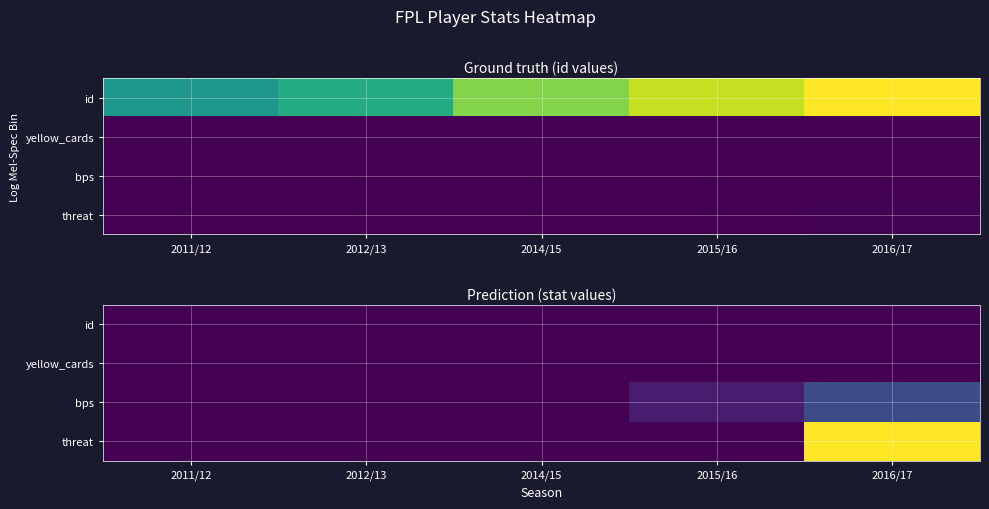

List the labels in order of id value, smallest first.

2011/12, 2012/13, 2014/15, 2015/16, 2016/17